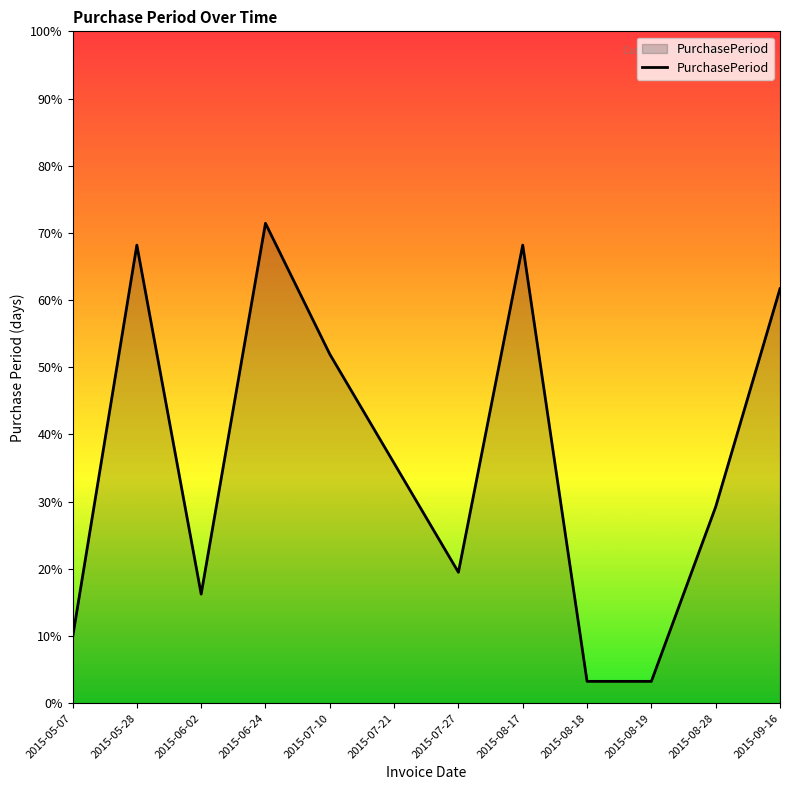

Is this an area chart (filled region under the line)?

Yes